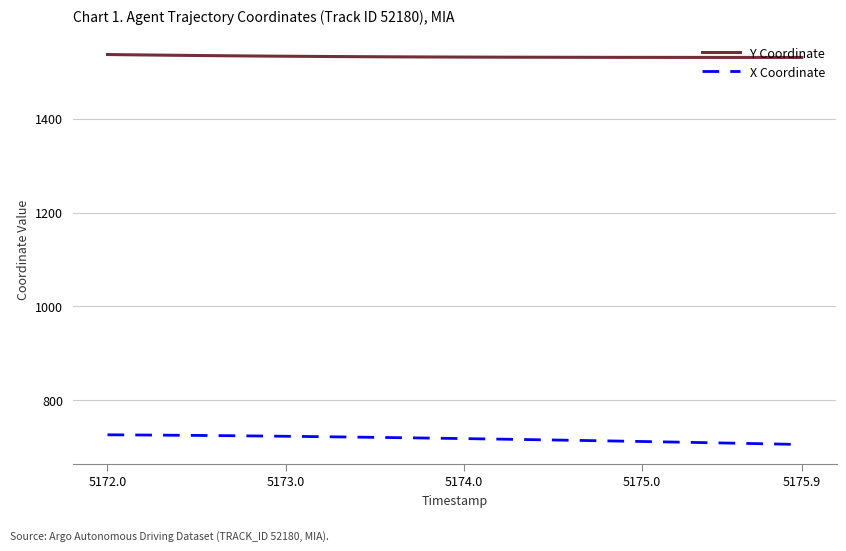

True or false: X Coordinate and Y Coordinate intersect in this chart.

False